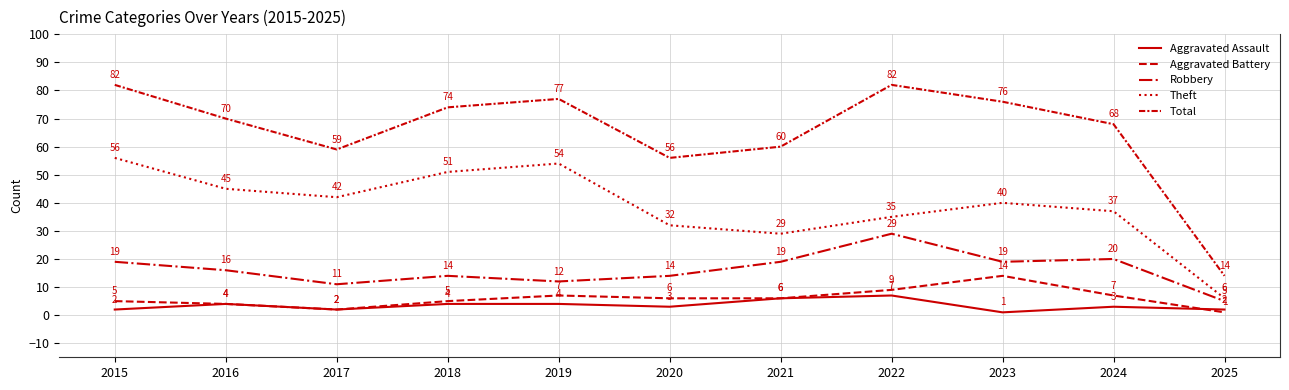

Does the chart have visible grid lines?

Yes